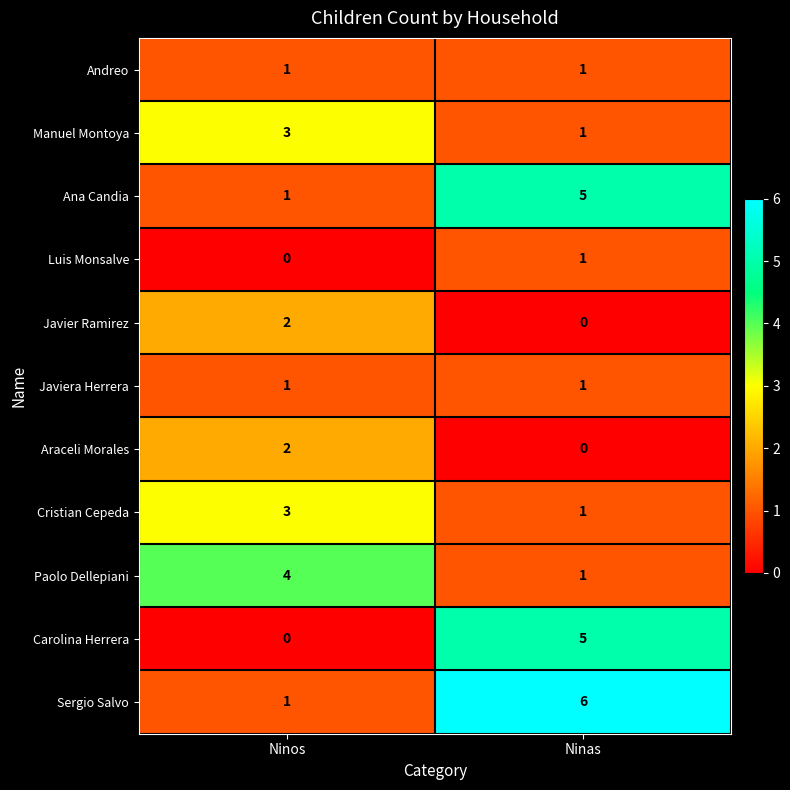

At which label is Paolo Dellepiani closest to 2?

Ninas